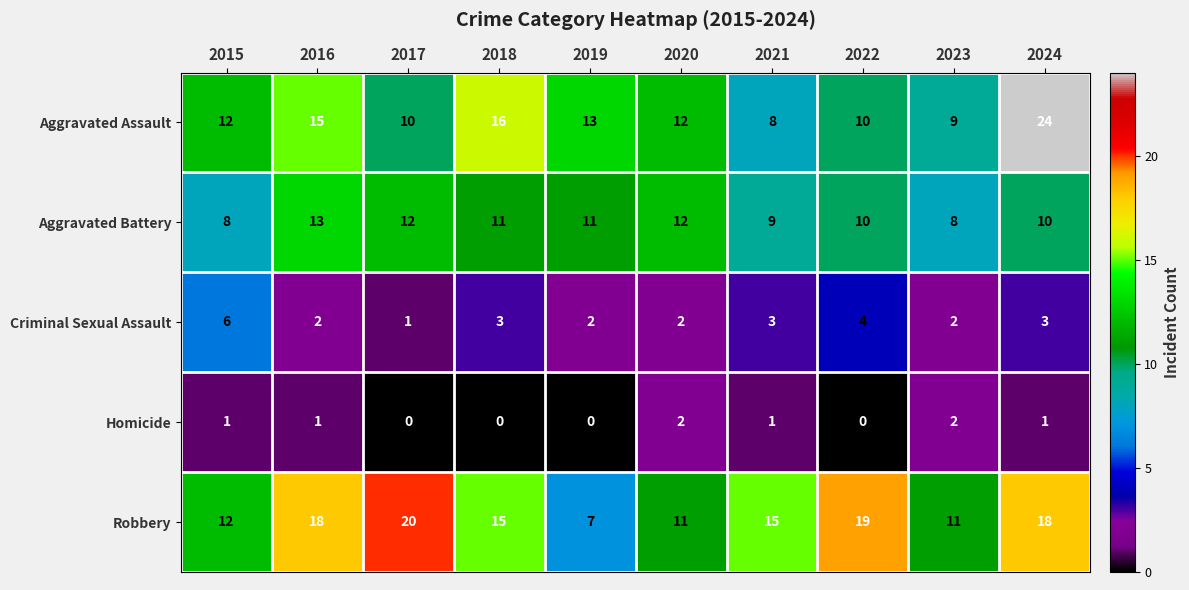

What is the minimum value for Aggravated Battery?

8